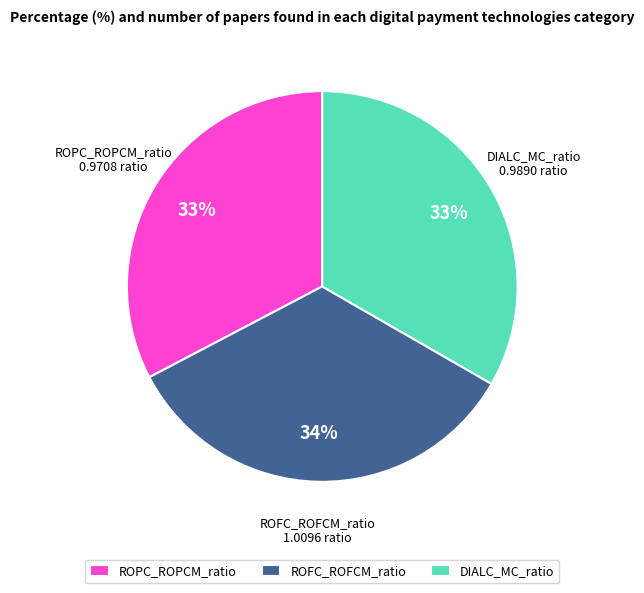

Is the sum of ROFC_ROFCM_ratio and ROPC_ROPCM_ratio greater than half?

Yes